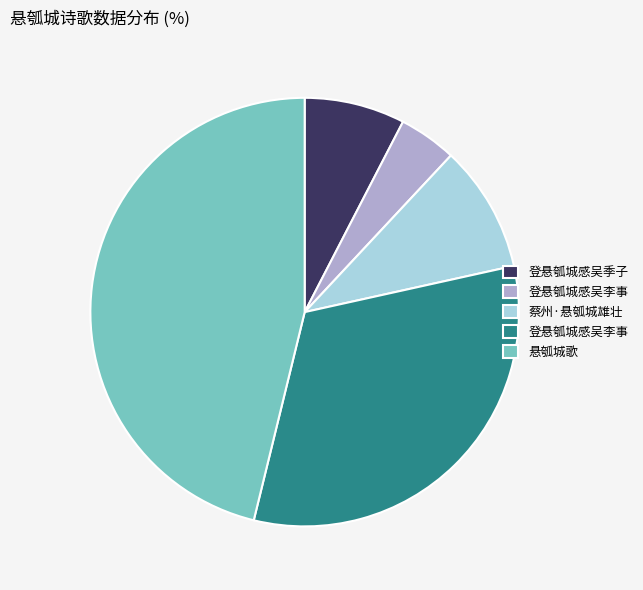

Is there a majority slice in this chart?

No